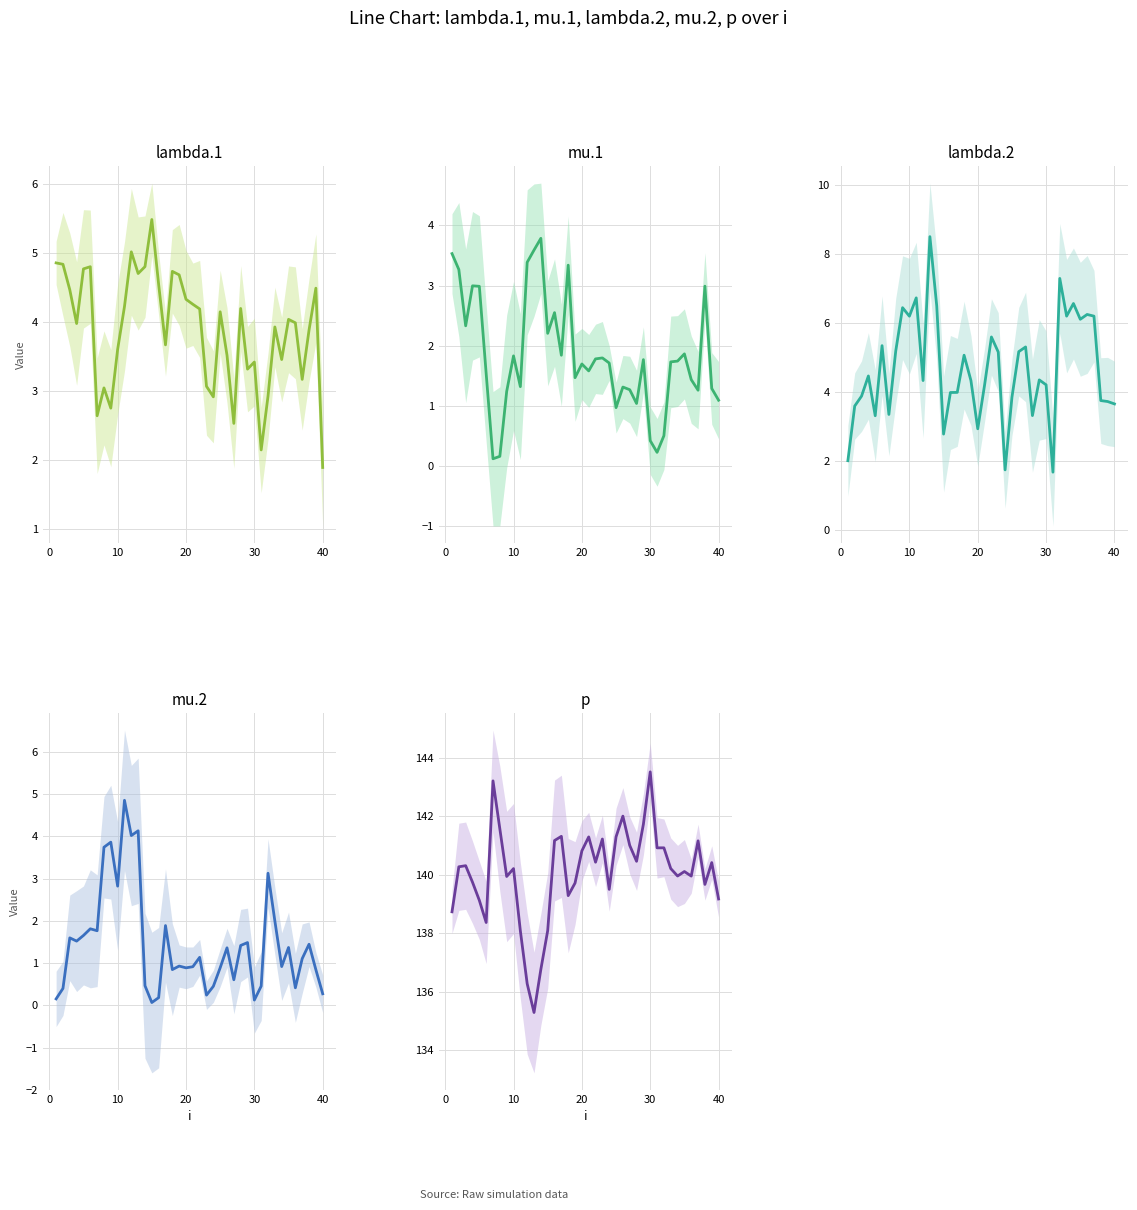

What is the smallest value displayed?

0.1